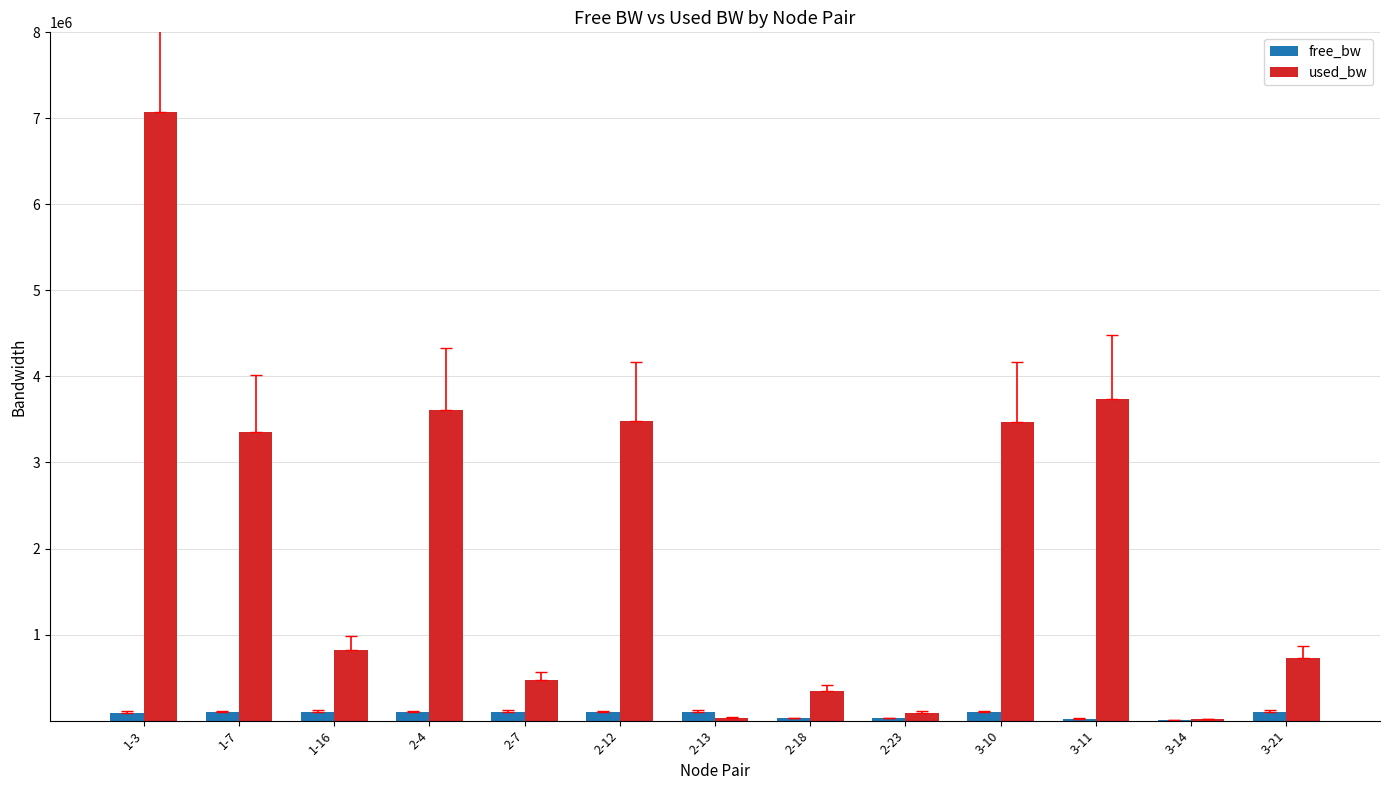

Which series has the largest total across all categories?

used_bw